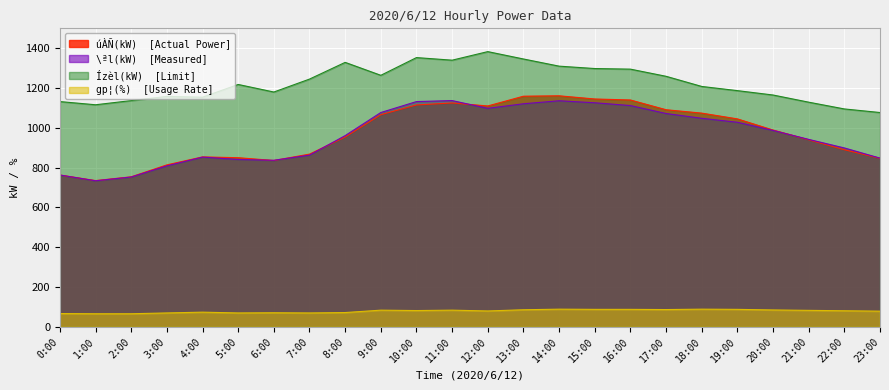

The value of Ízèl(kW) at 3:00 is 1158. True or false?

True